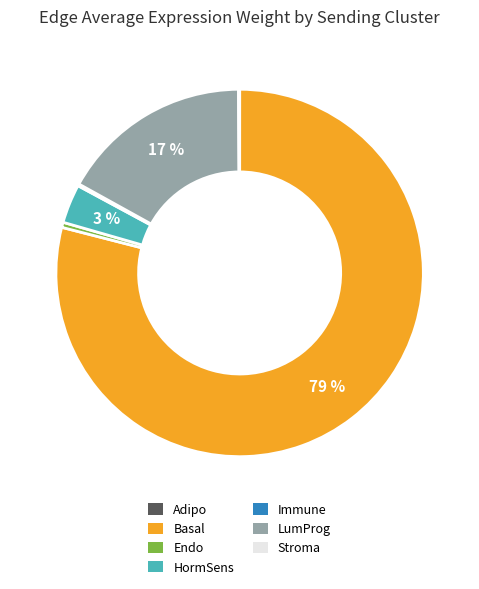

Which slice is the largest?

Basal